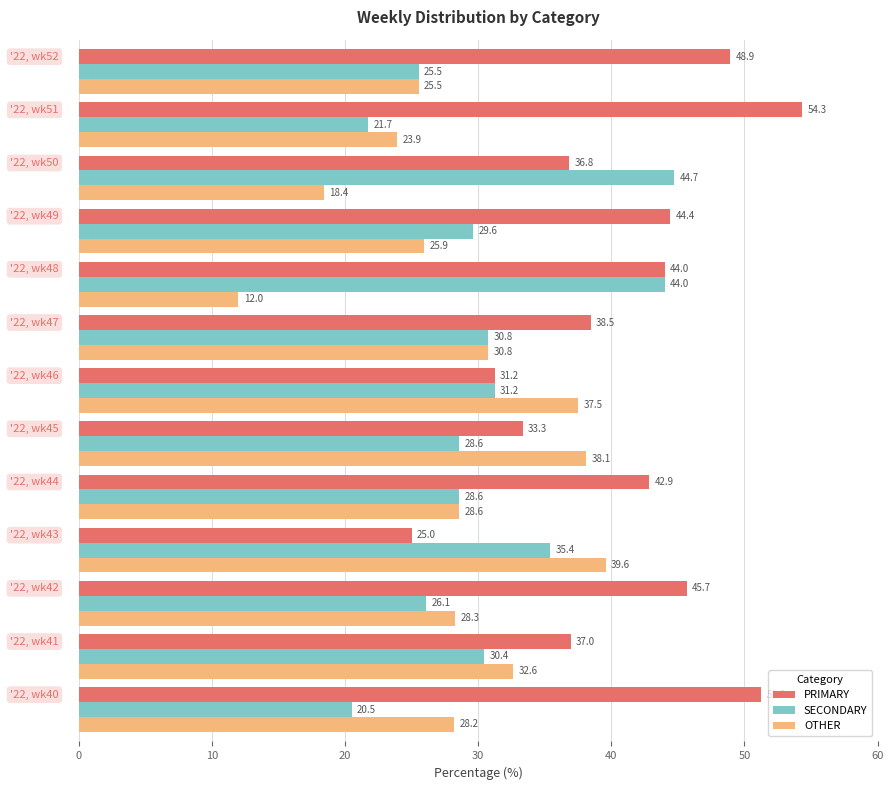

At how many categories does at least one series exceed 25?

13